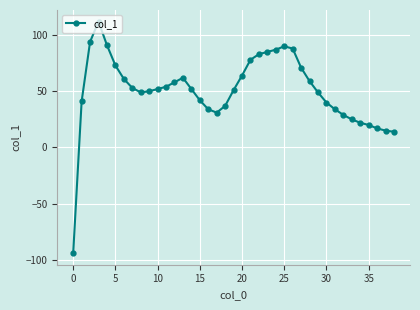

What is the maximum value shown in the chart?

112